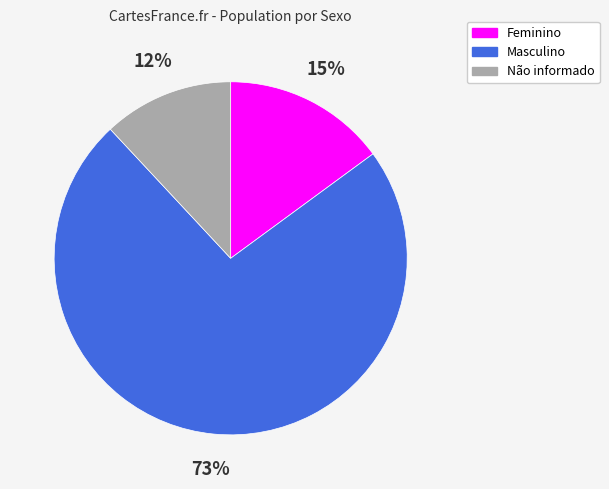

Which category has the smallest portion of the pie?

Não informado